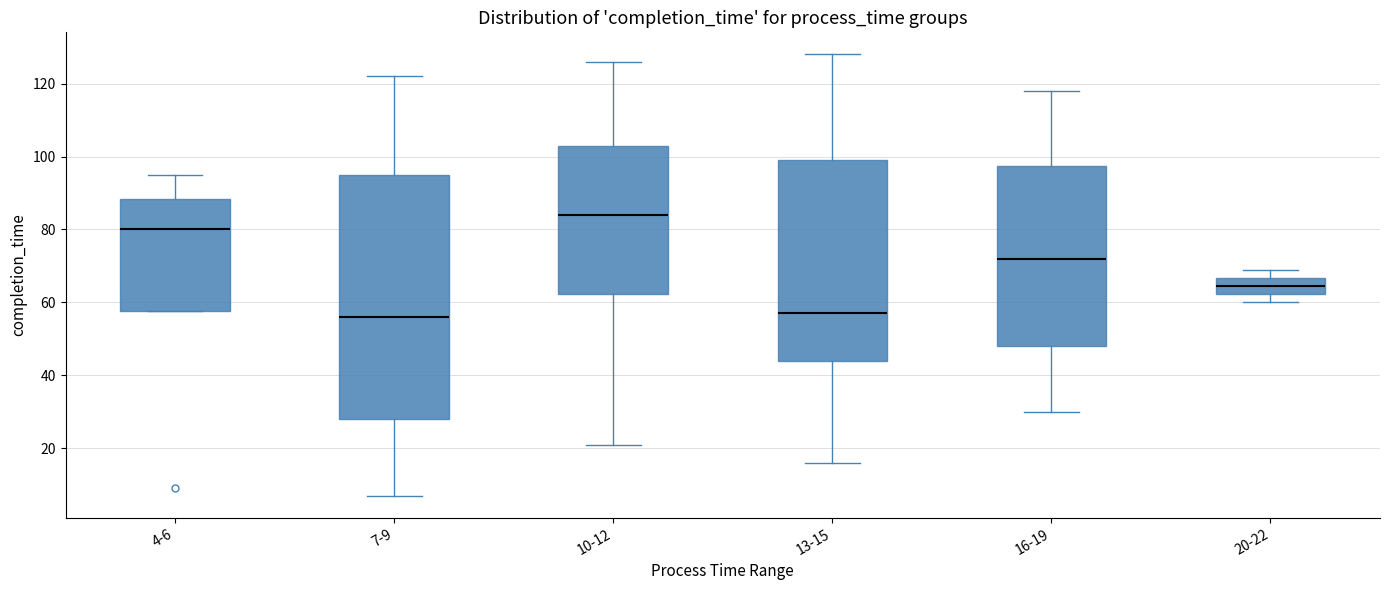

Which box is the tallest, from its lower edge to its upper edge?

7-9